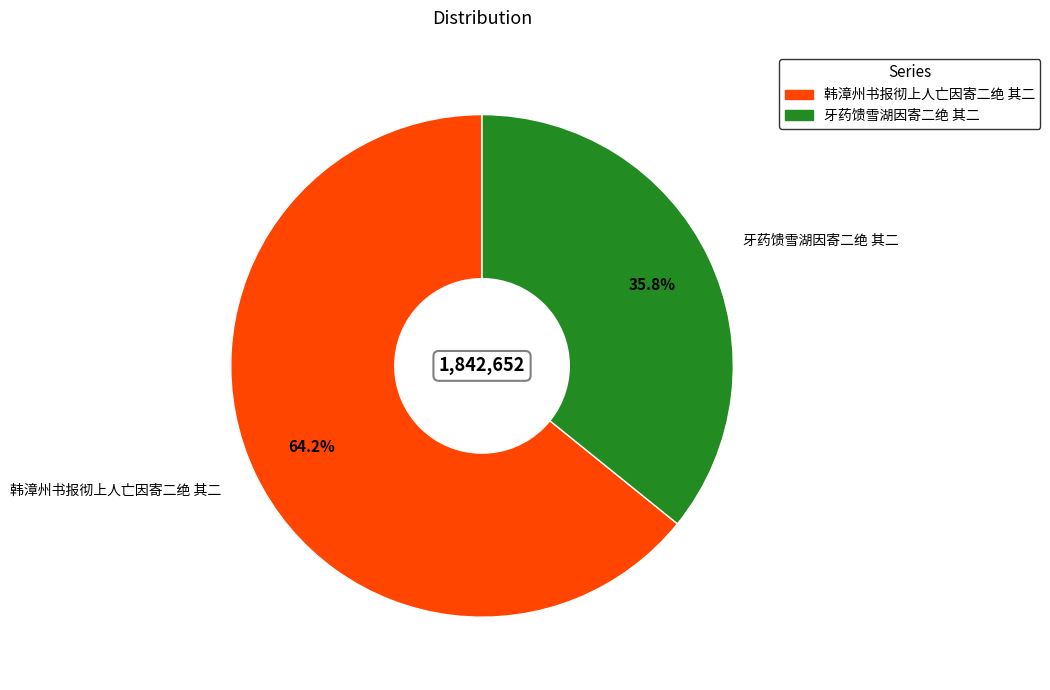

Rank the categories by value from highest to lowest.

韩漳州书报彻上人亡因寄二绝 其二, 牙药馈雪湖因寄二绝 其二